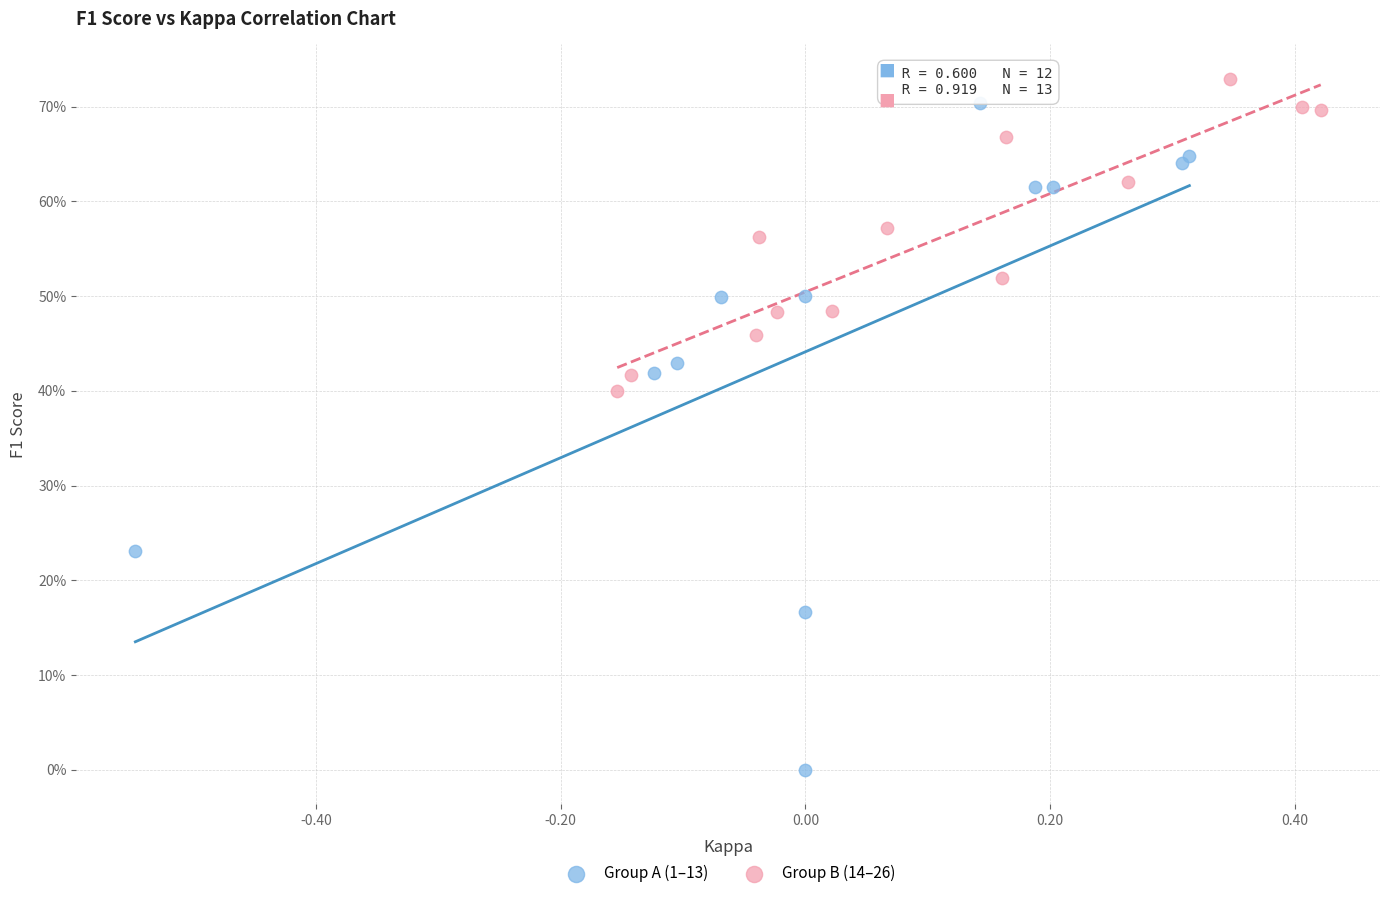

Which series contains the lowest Y value?

Group A (1–13)